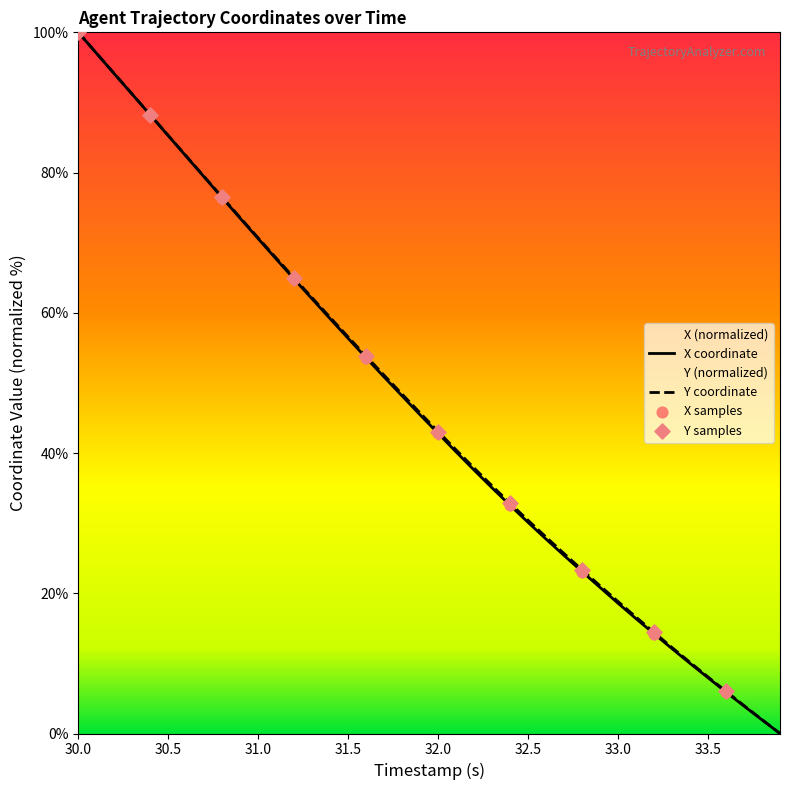

Which series contains the highest Y value?

X